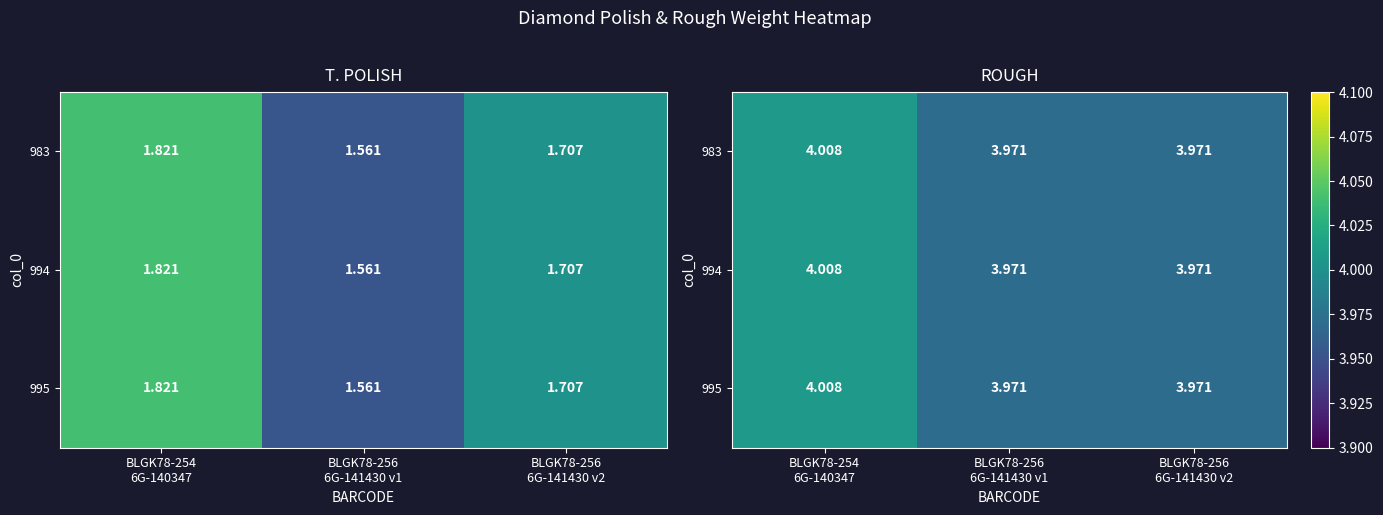

At BLGK78-256 6G-141430 v2, list the series in order from smallest to largest.

983, 994, 995